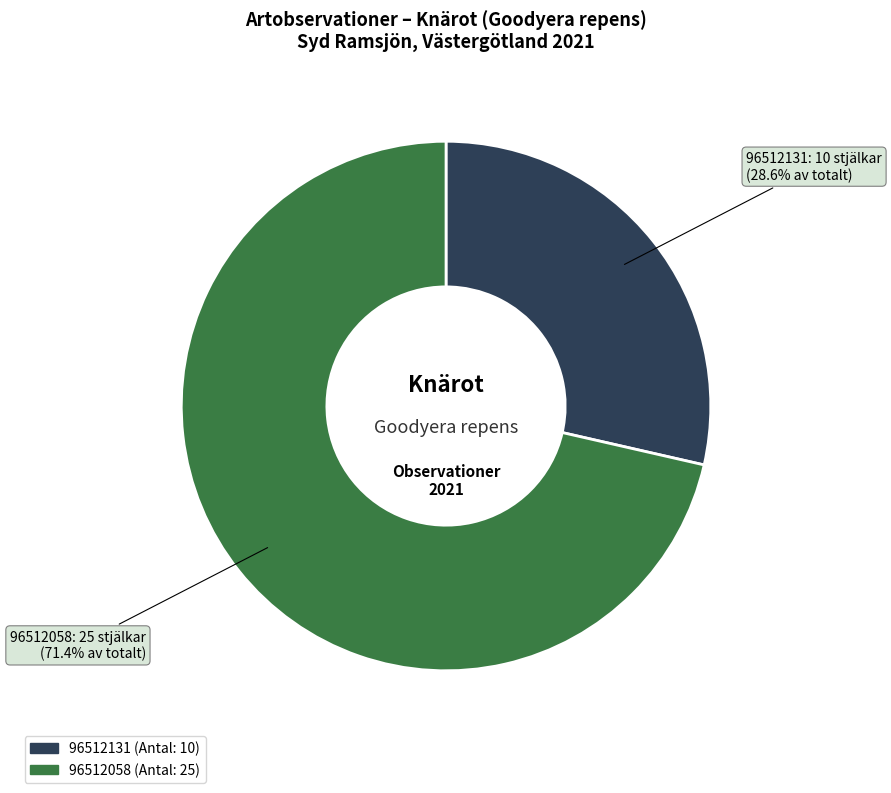

What is the ratio of the value at 96512131 to the value at 96512058?

0.4